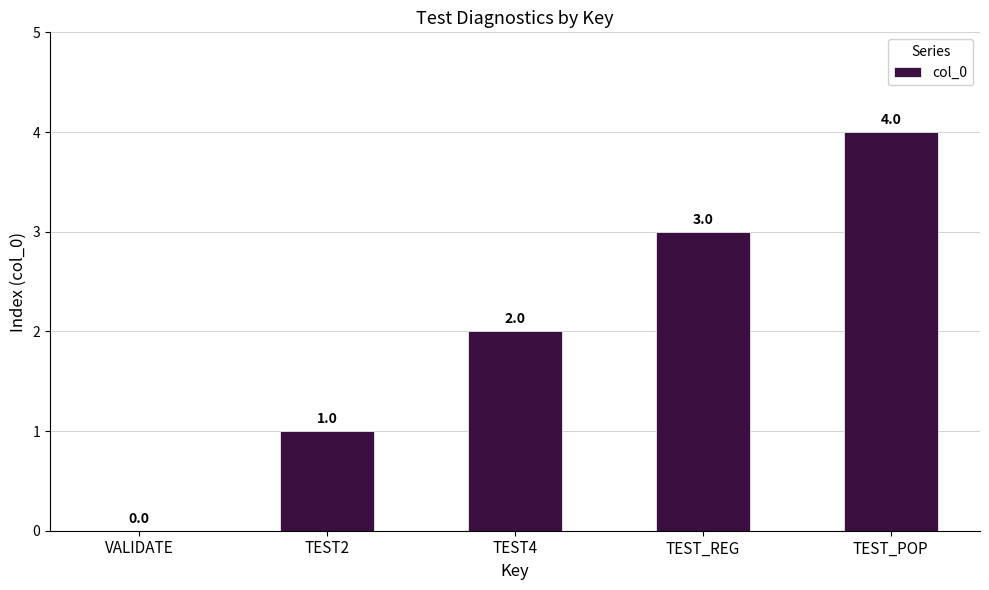

What is the sum of all values?

10